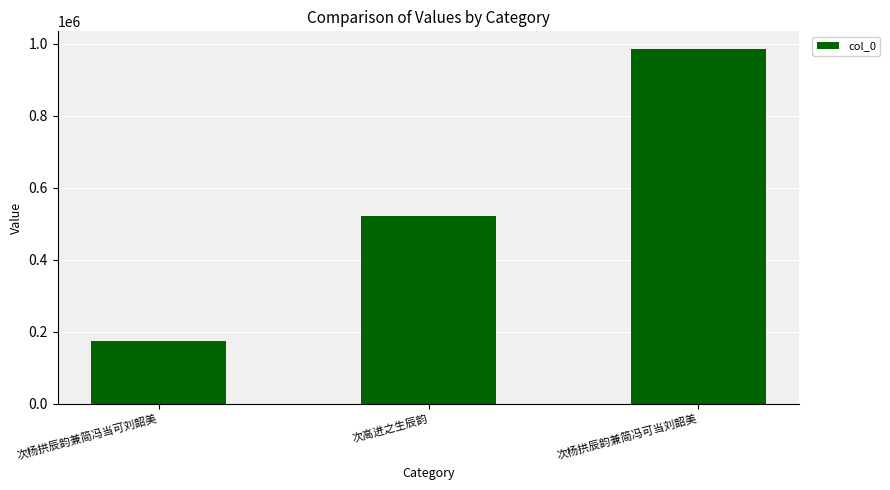

Approximately how many times larger is the value at 次杨拱辰韵兼简冯可当刘韶美 compared to 次杨拱辰韵兼简冯当可刘韶美?

5.6